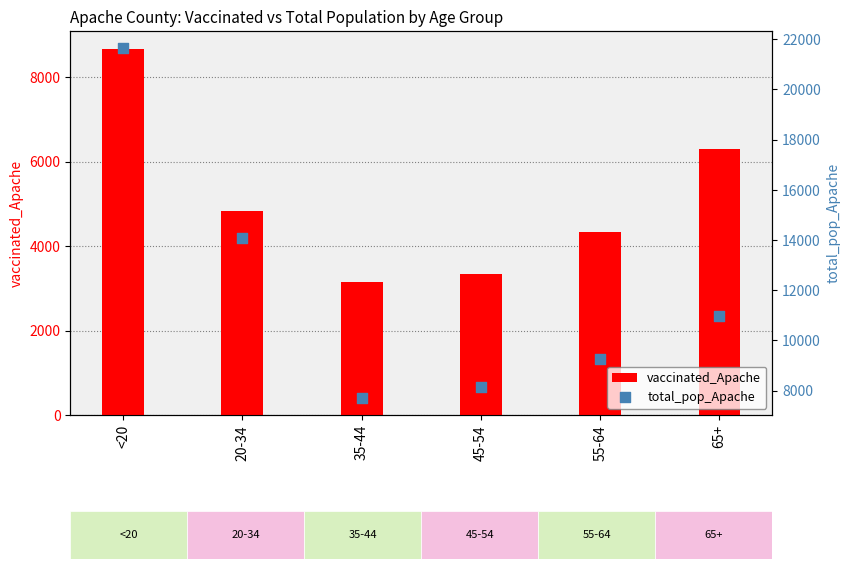

What are all the series names shown in the legend?

vaccinated_Apache, total_pop_Apache